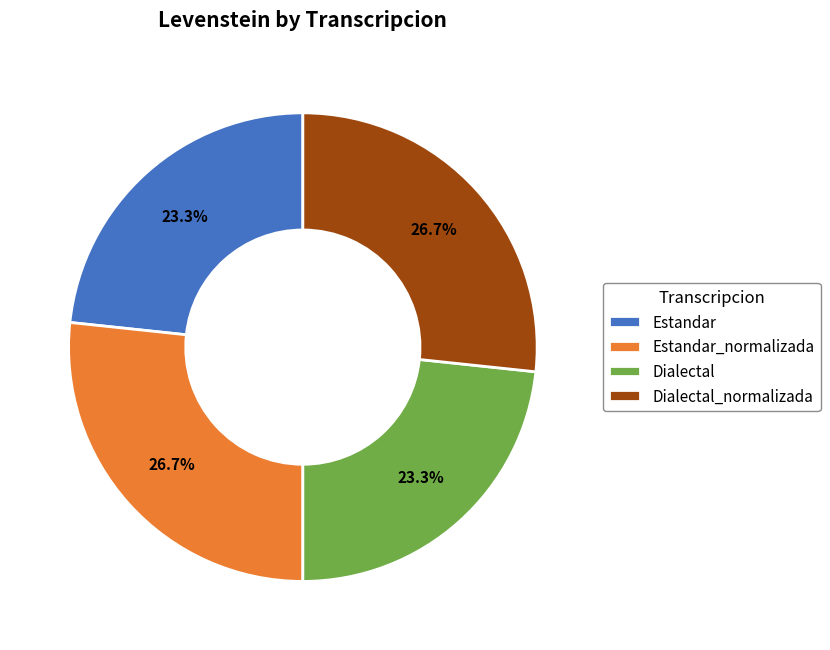

What is the total percentage of Estandar and Dialectal_normalizada?

50.0%